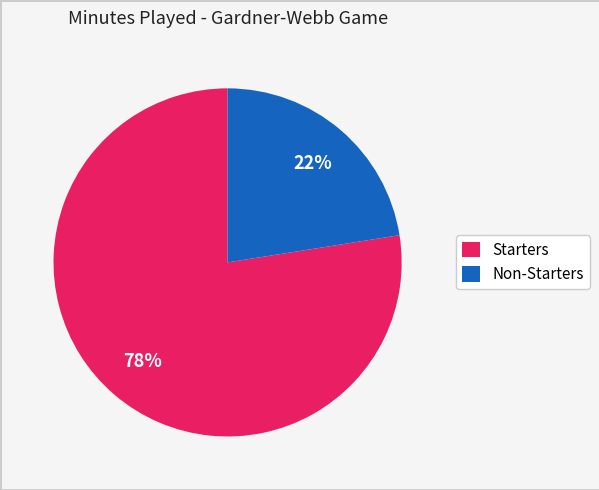

True or false: Starters accounts for 78% of the total.

True